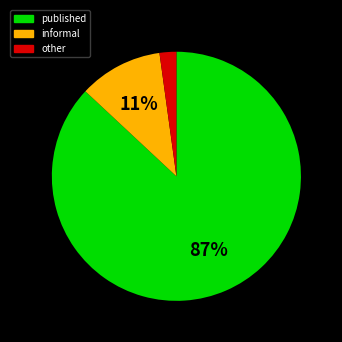

What is the majority slice?

published